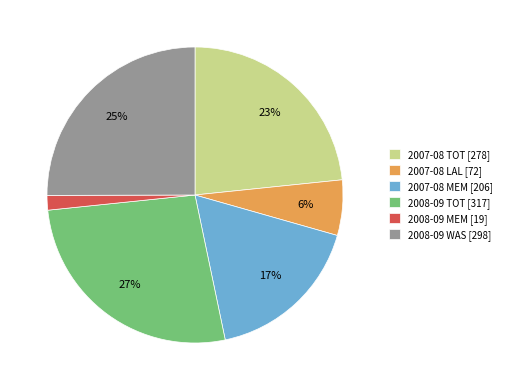

Do 2007-08 TOT [278] and 2008-09 MEM [19] together represent more than half of the pie?

No